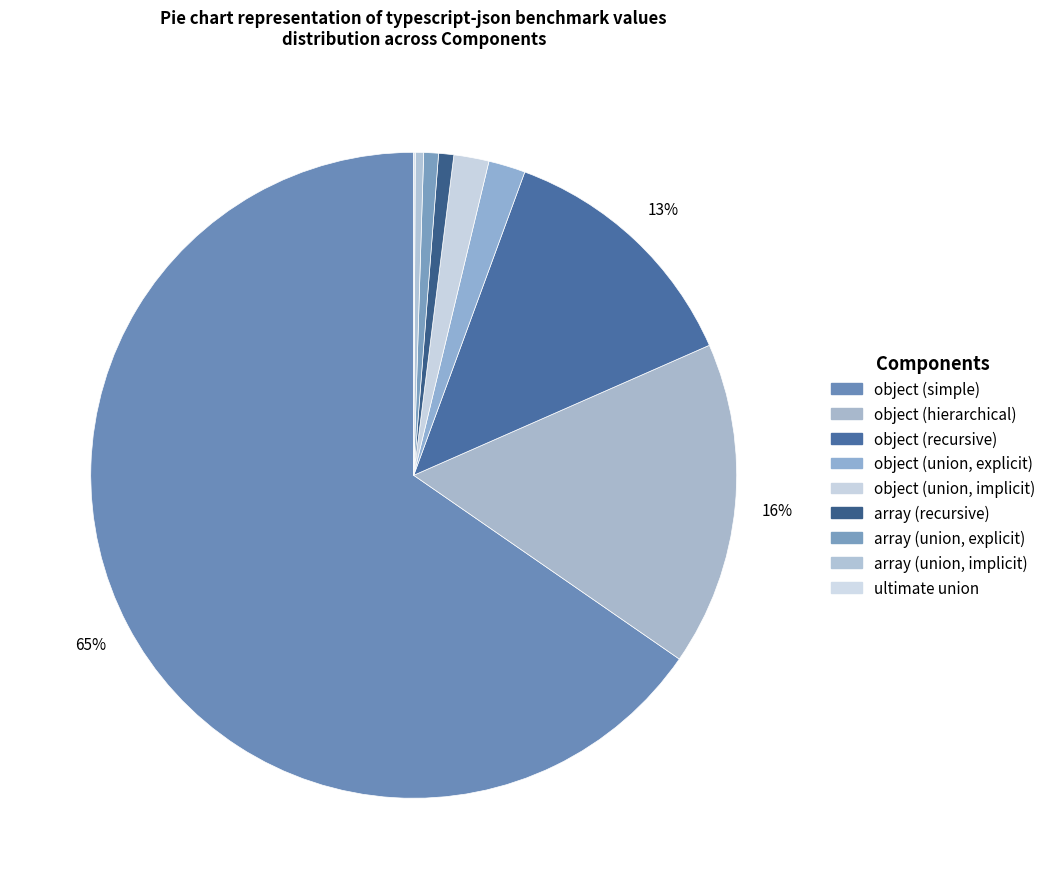

What portion of the pie excludes array (union, implicit)?

99.6%